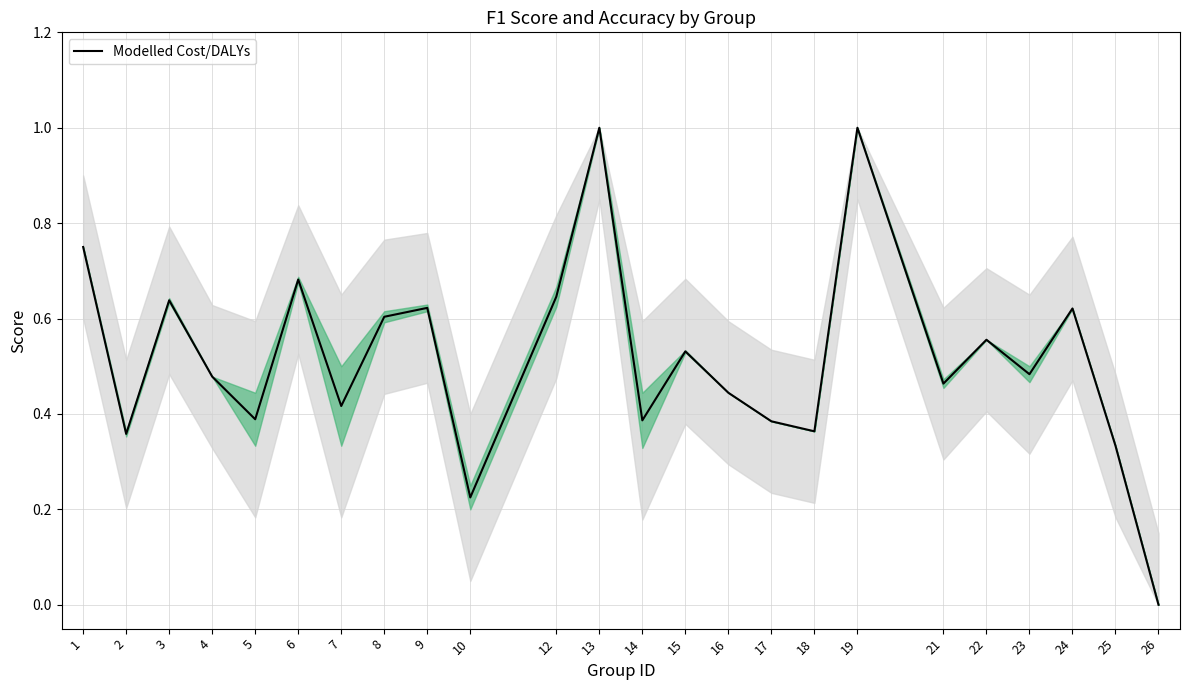

Is it true that the value at 6 is 0.7?

True